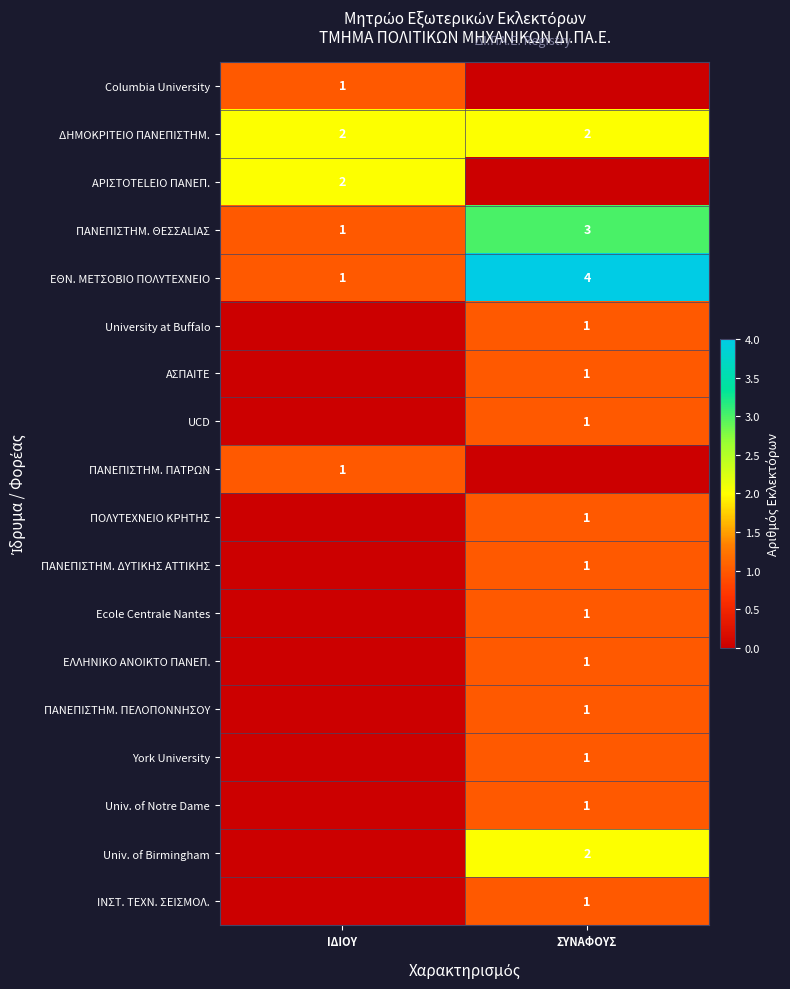

Is it true that ΔHMOKPITEIO ΠANEΠIΣTHM. equals 1 at ΙΔΙΟΥ?

False